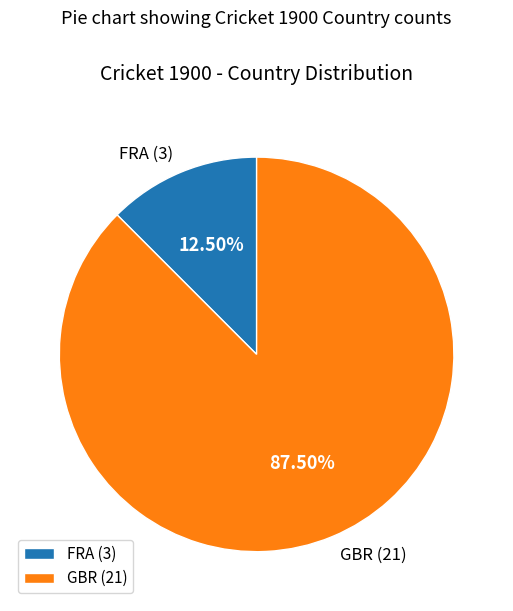

Rank the categories by value from highest to lowest.

GBR, FRA